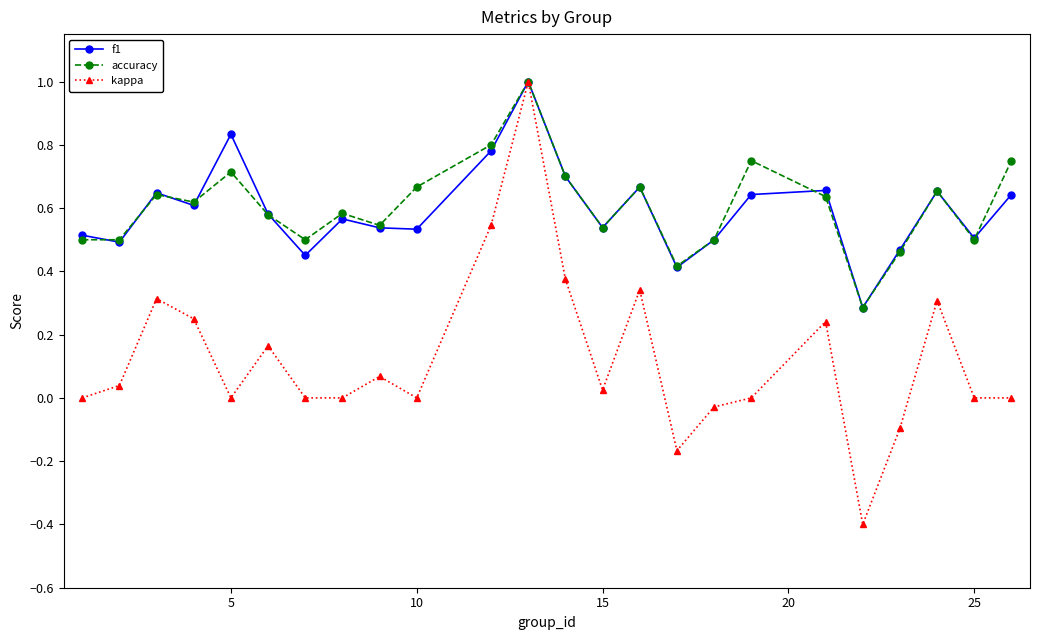

Which series has the widest spread of values?

kappa